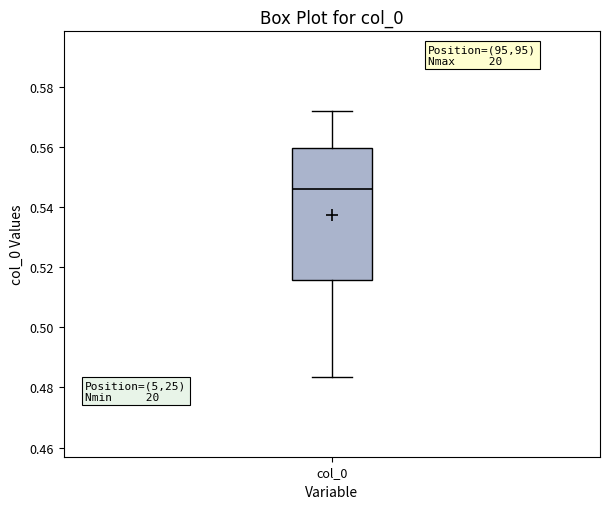

Where does the lower whisker of the box for col_0 end on the y-axis? The values are not printed on the chart, so give them approximately, as read against the axis.

0.484